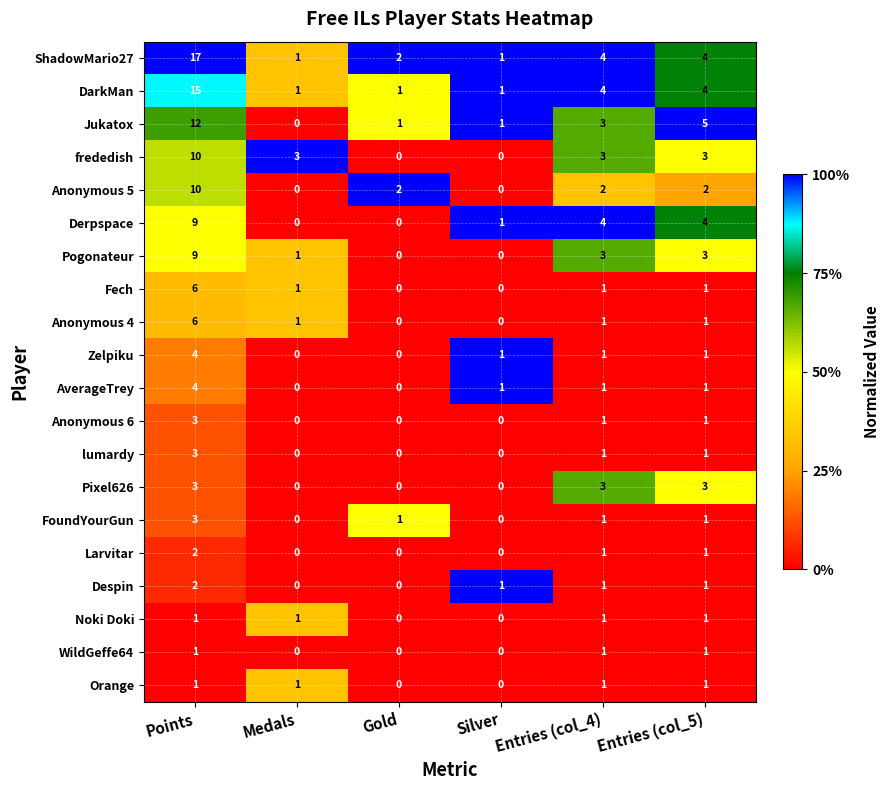

What is the spread (max minus min) of values at Entries (col_5)?

4